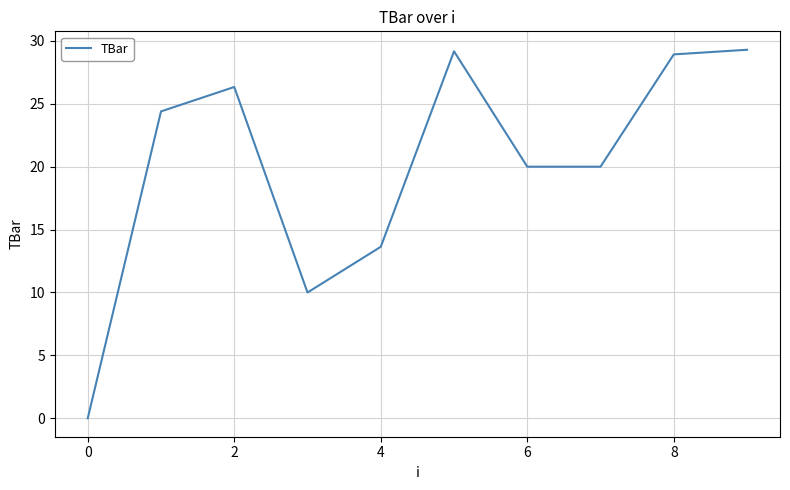

What is the greatest value displayed?

29.3